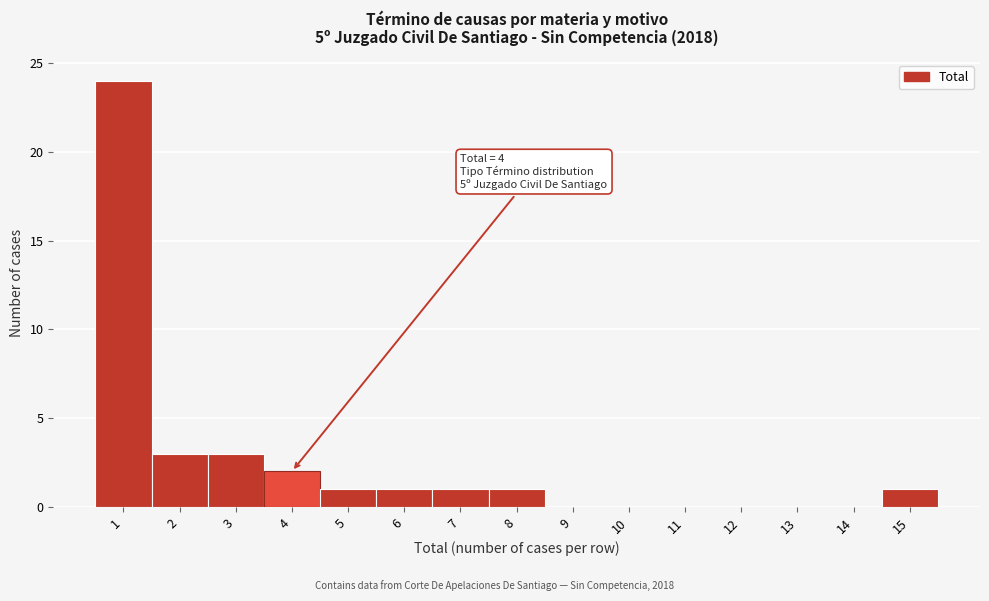

Over which range of the x-axis is the bar tallest?

0.5 to 1.5